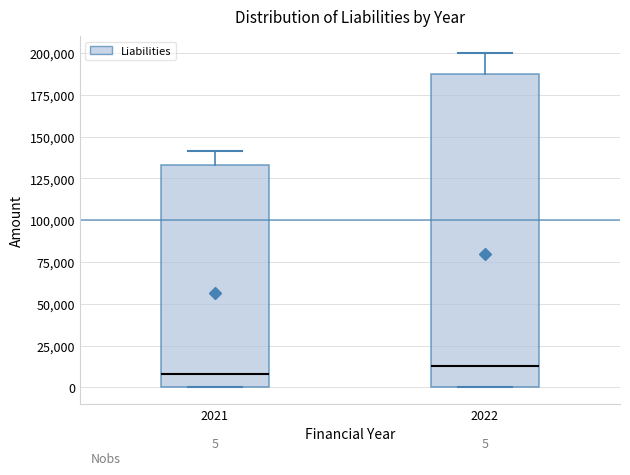

Comparing the boxes themselves (not the whiskers), which one is the tallest?

2022